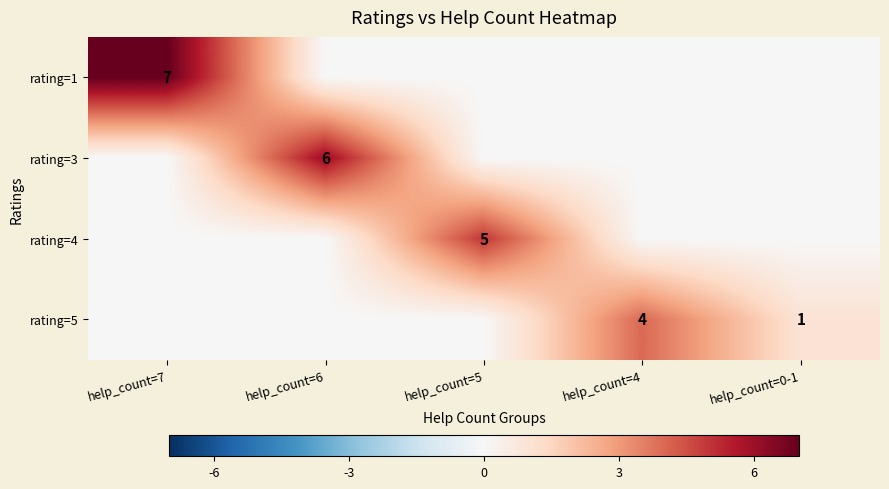

What is the difference between the highest and lowest values at help_count=5?

5